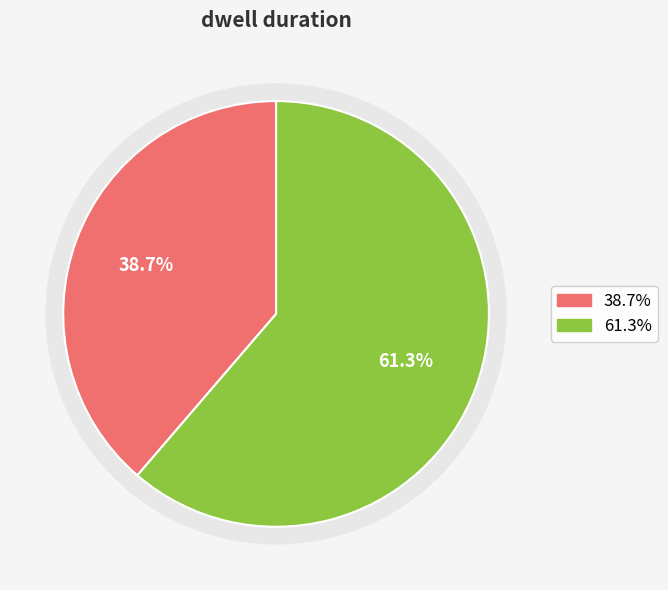

To the nearest percent, what is the combined percentage of otw and nos?

100%